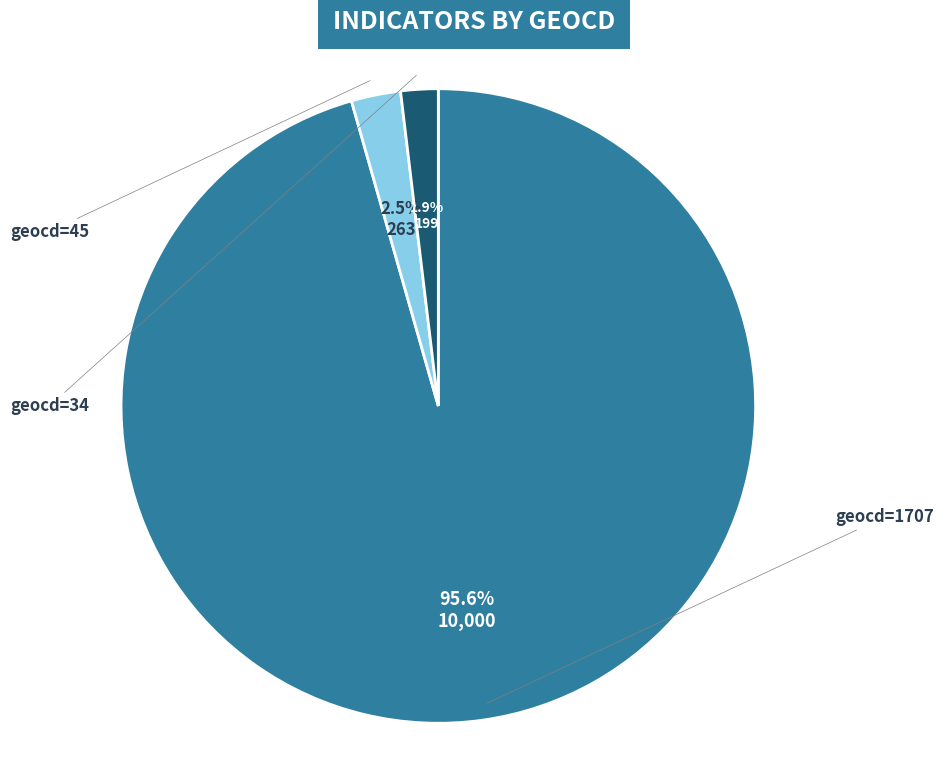

Count the number of slices in the pie.

3